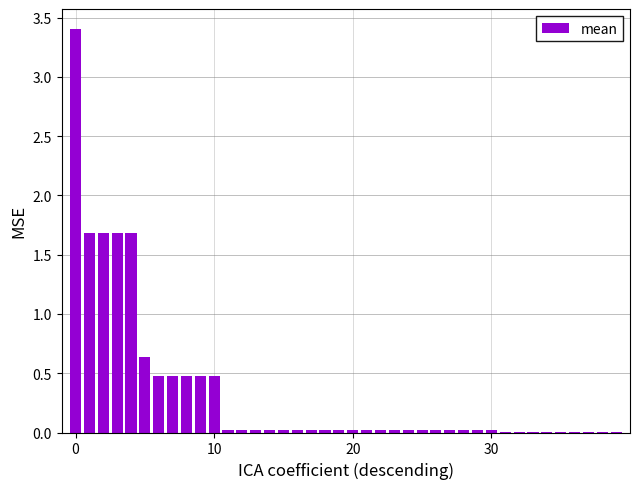

What is the sum of all values?

13.7